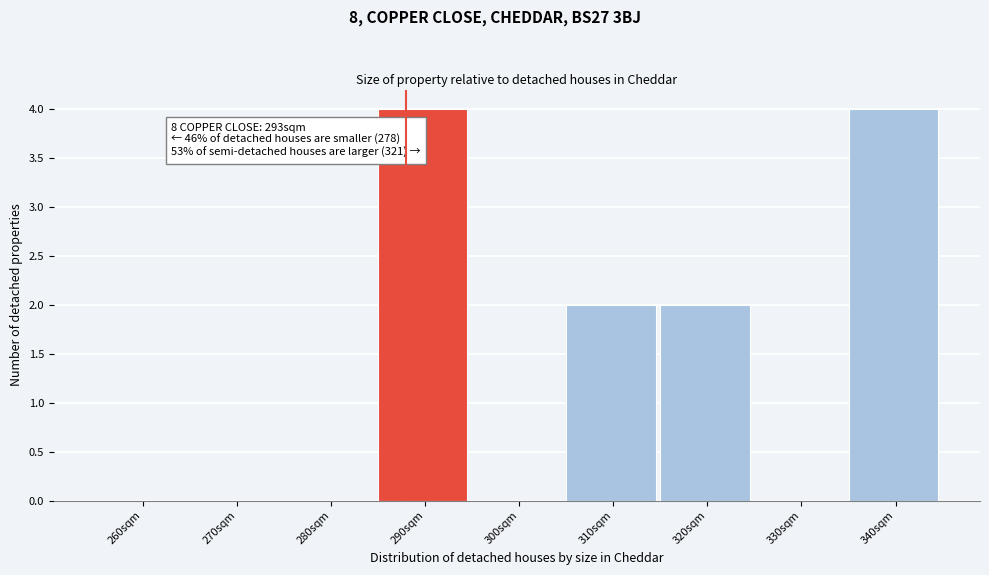

Reading left to right, what are all the values shown in this chart?

260sqm=0	270sqm=0	280sqm=0	290sqm=4	300sqm=0	310sqm=2	320sqm=2	330sqm=0	340sqm=4